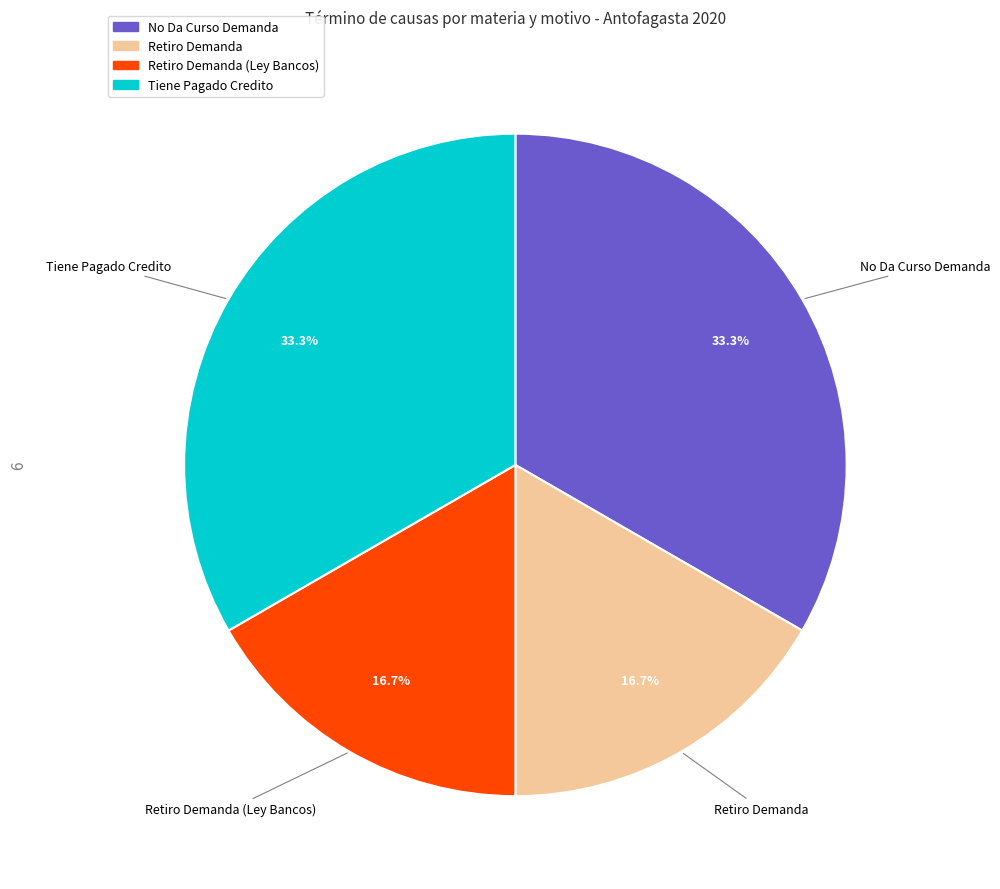

To the nearest percent, what is the difference between the Tiene Pagado Credito and Retiro Demanda (Ley Bancos) slice percentages?

17%